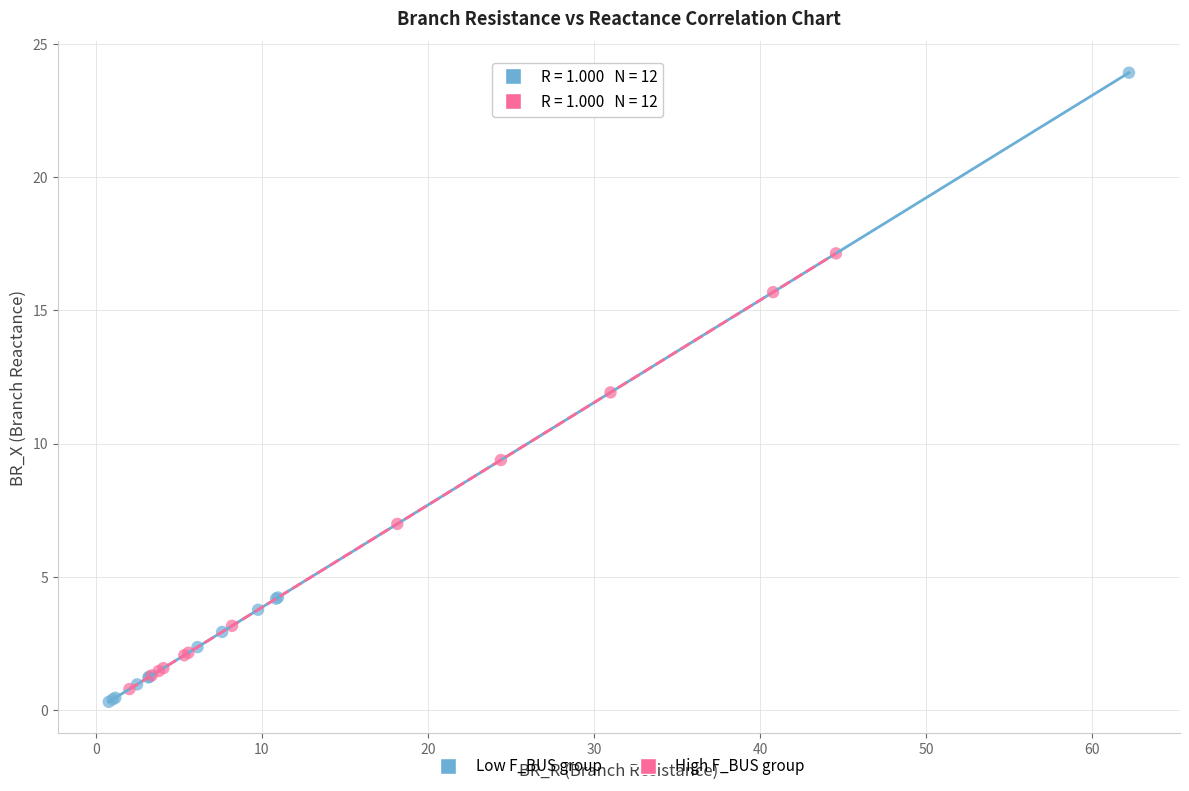

Which series has the largest Y range (max minus min)?

Low F_BUS group